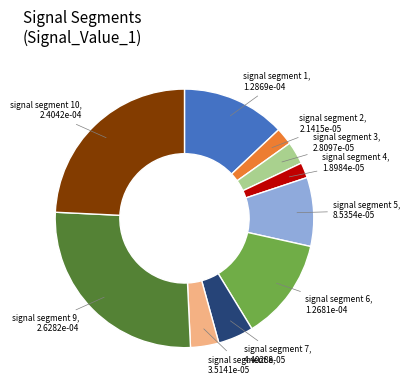

How many segments does this pie chart have?

10